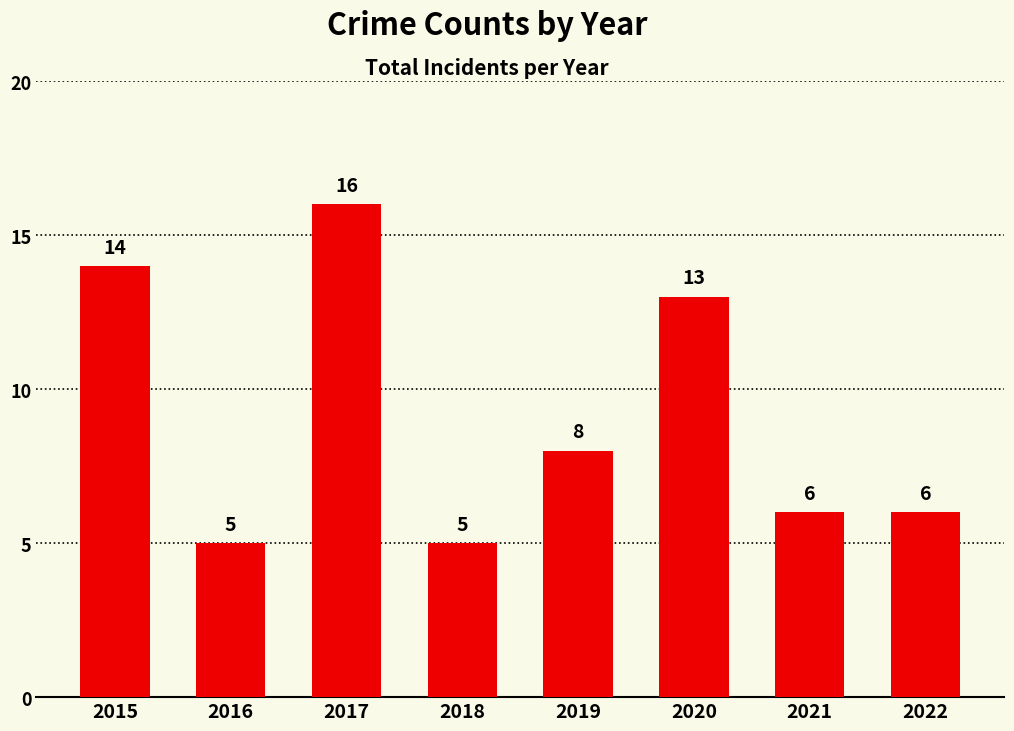

Between 2018 and 2019, which is larger?

2019